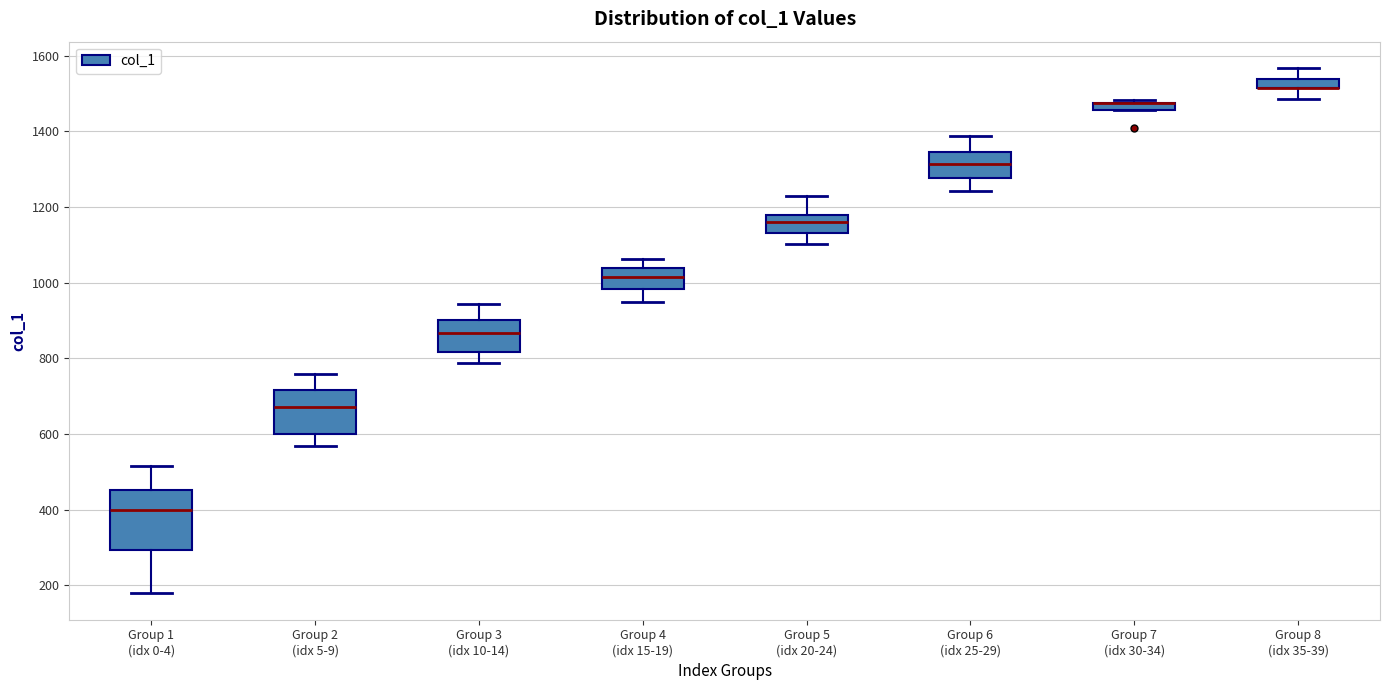

Comparing the boxes themselves (not the whiskers), which one is the tallest?

Group 1 (idx 0-4)